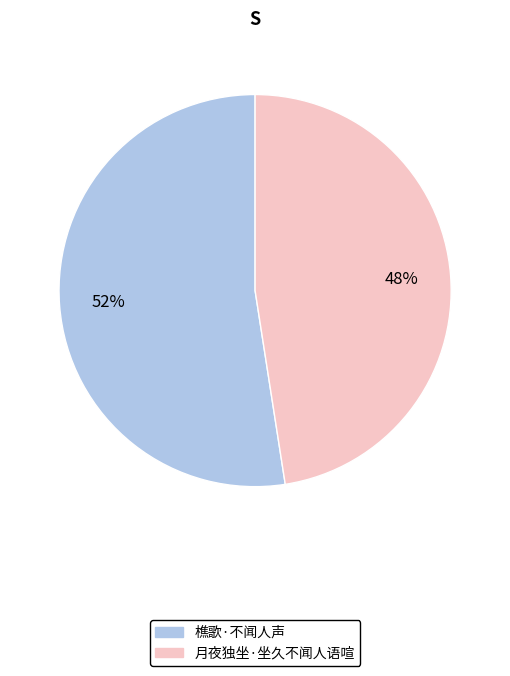

To the nearest percent, what percentage of the pie is 樵歌·不闻人声?

52%